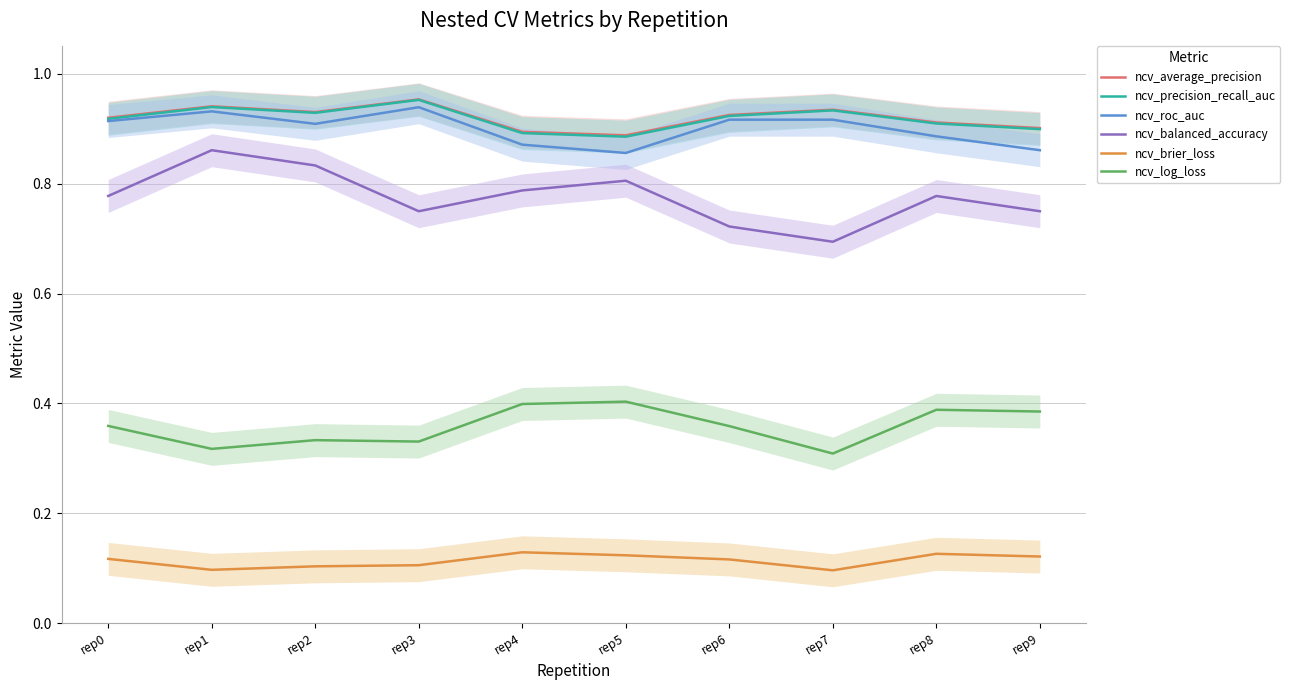

Where is the first local maximum for ncv_precision_recall_auc?

rep1